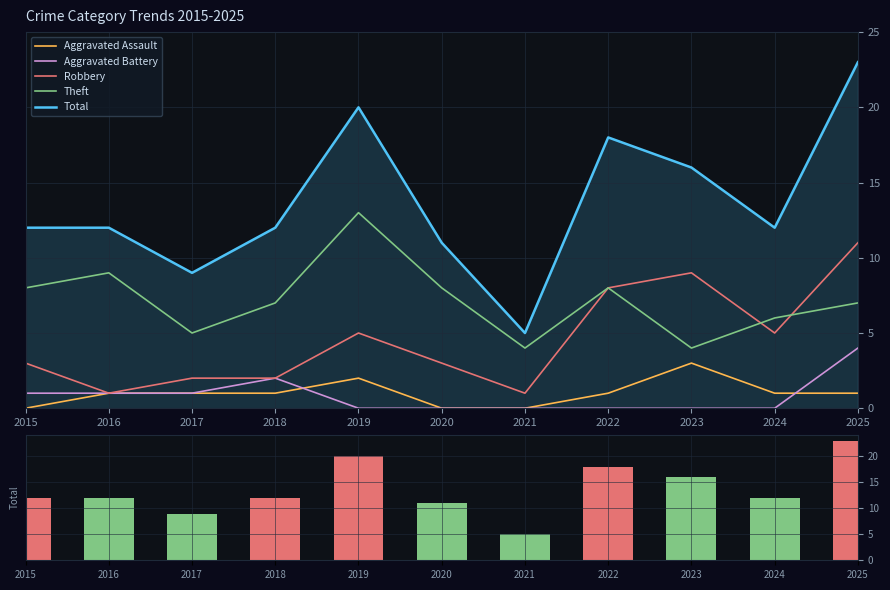

What is the difference between the maximum and minimum values in the Total (volume) series?

18